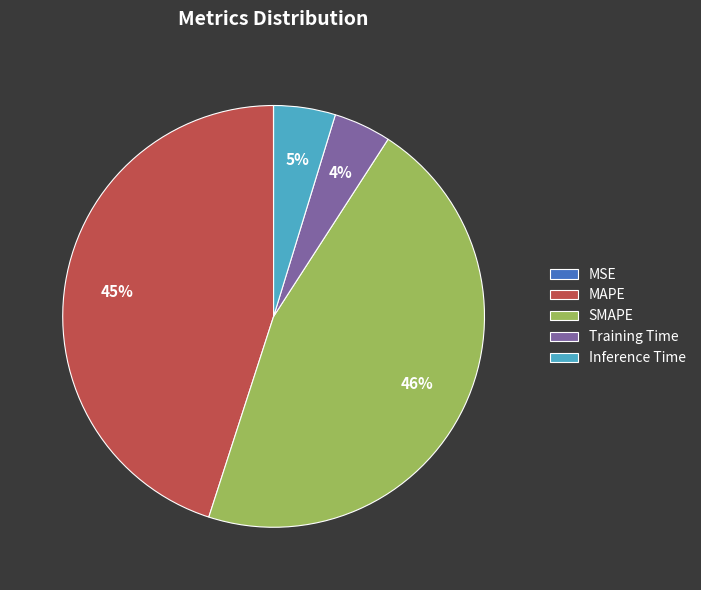

True or false: SMAPE accounts for 38% of the total.

False